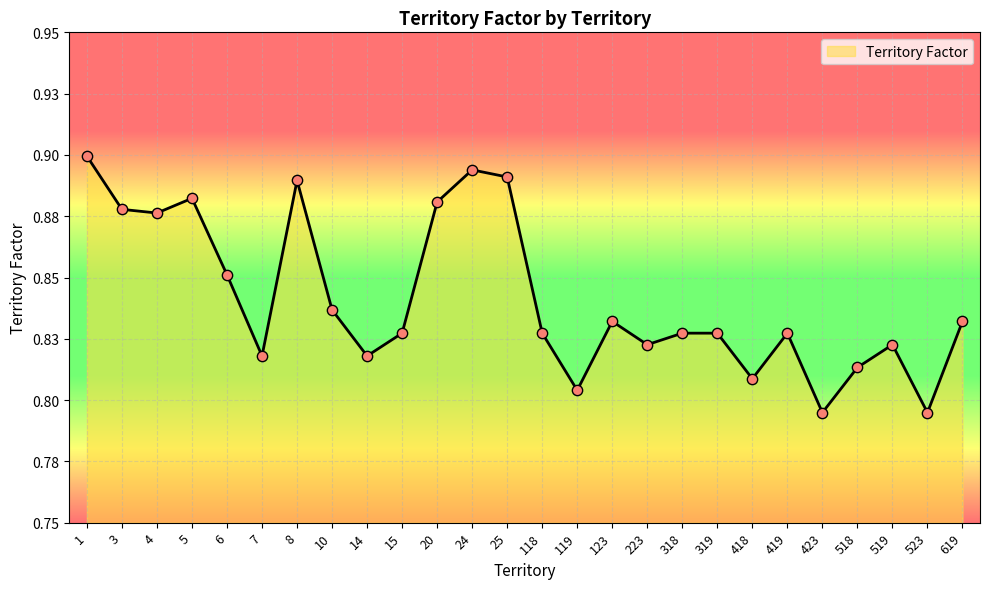

Which has a higher value, 423 or 6?

6